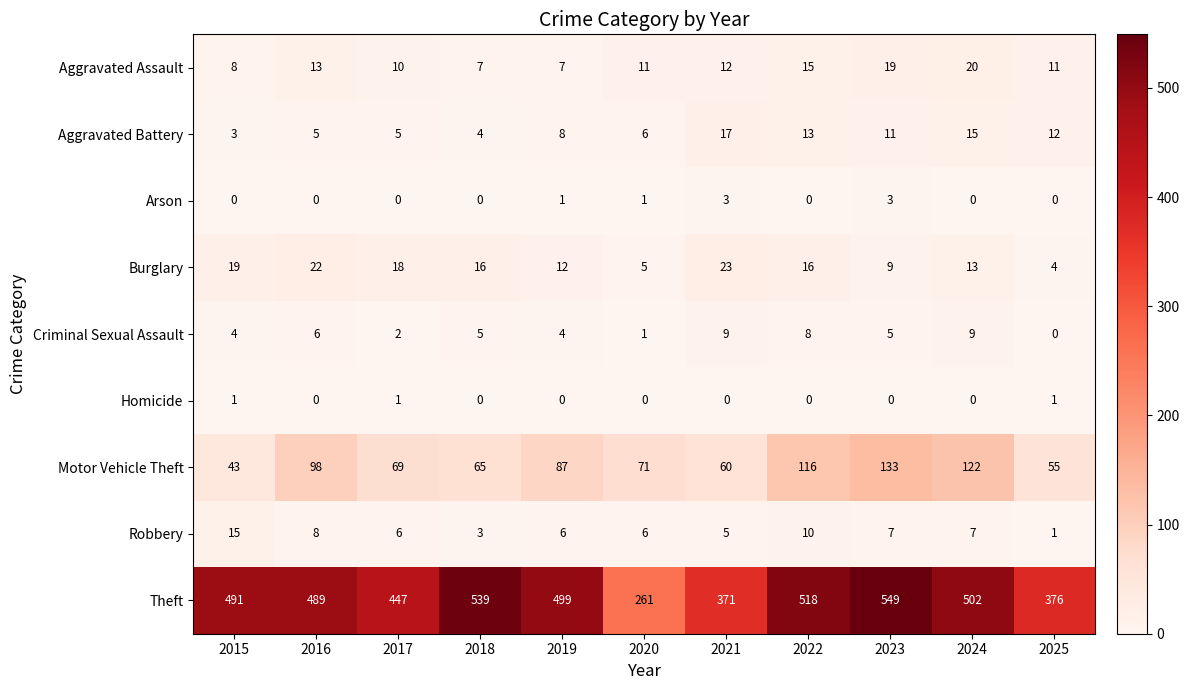

Between 2023 and 2024, which series saw the biggest shift?

Theft